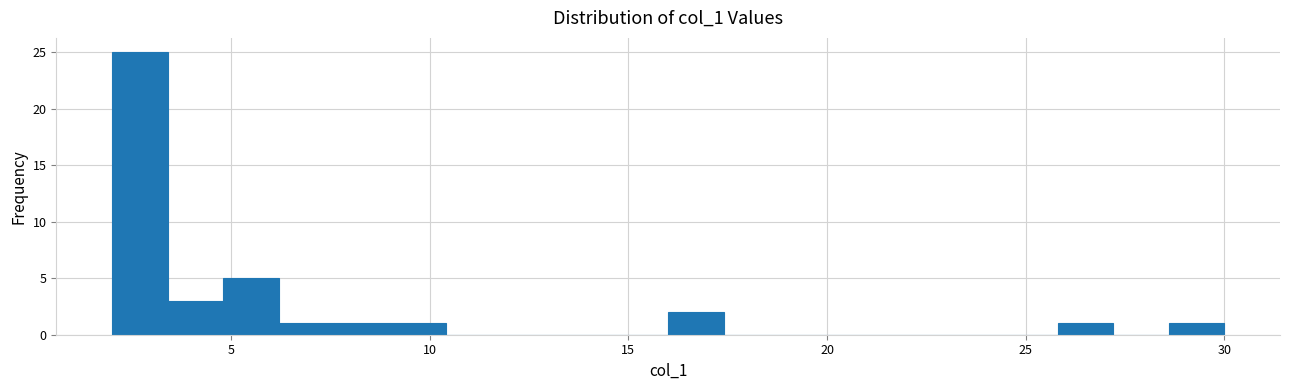

Read against the x-axis, roughly where is the centre of the tallest bar?

2.5